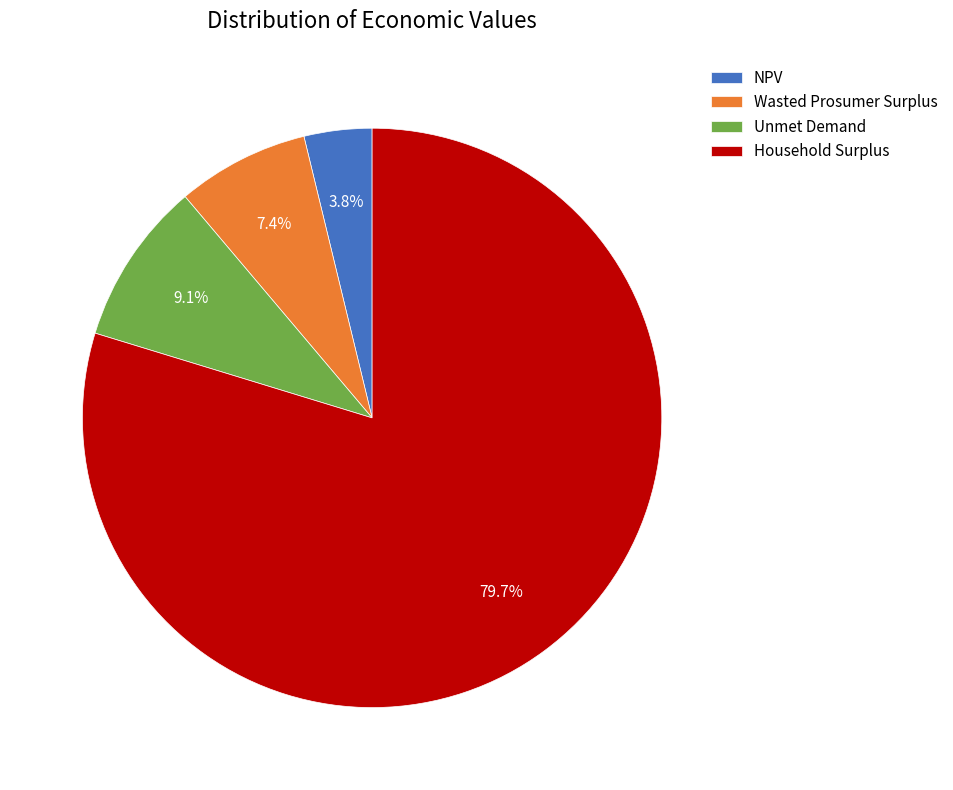

Is there any slice that represents more than half of the pie?

Yes